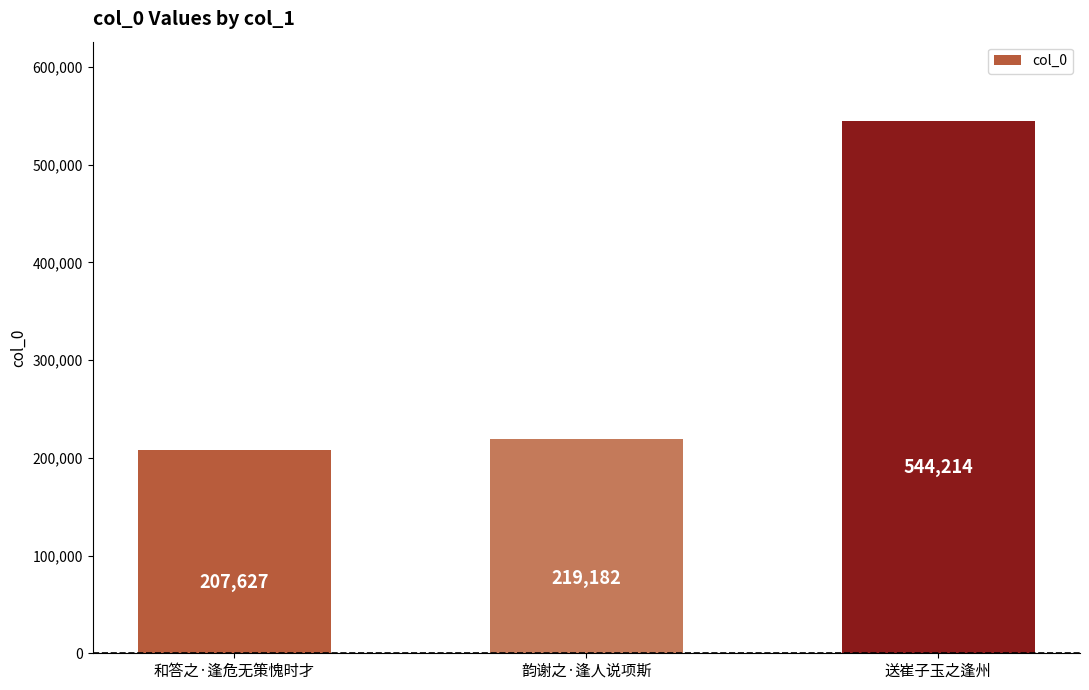

True or false: the data shows 207627 at 和答之·逢危无策愧时才.

True